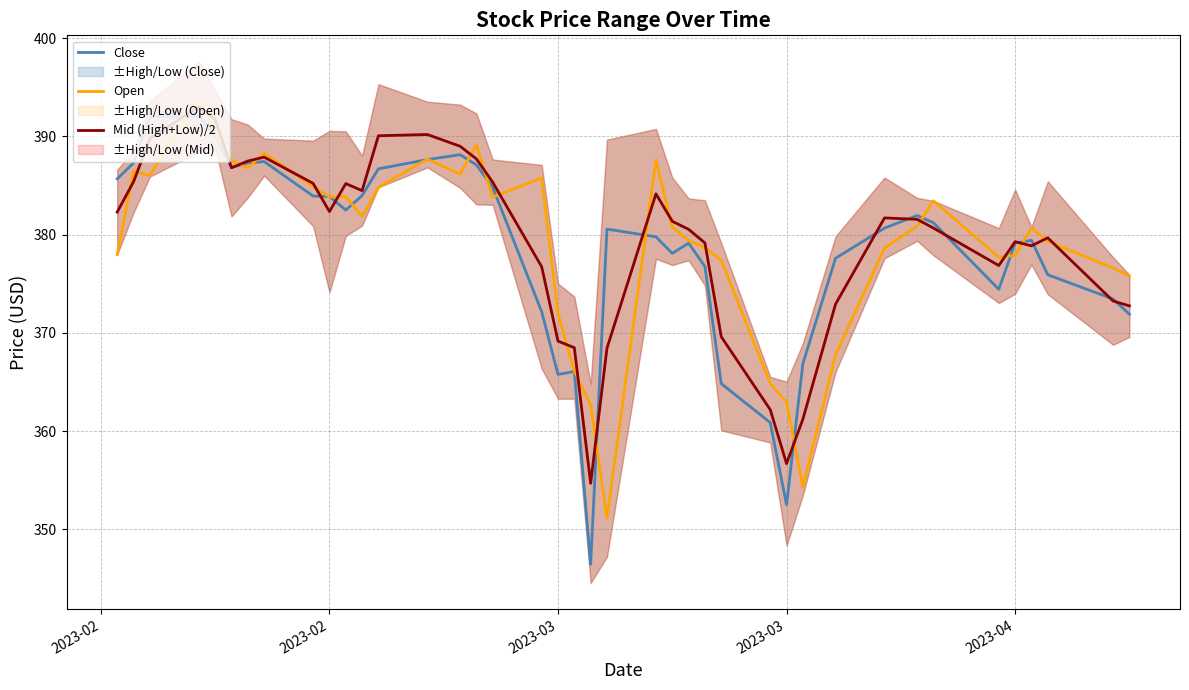

What is the average value of the Close series?

378.6